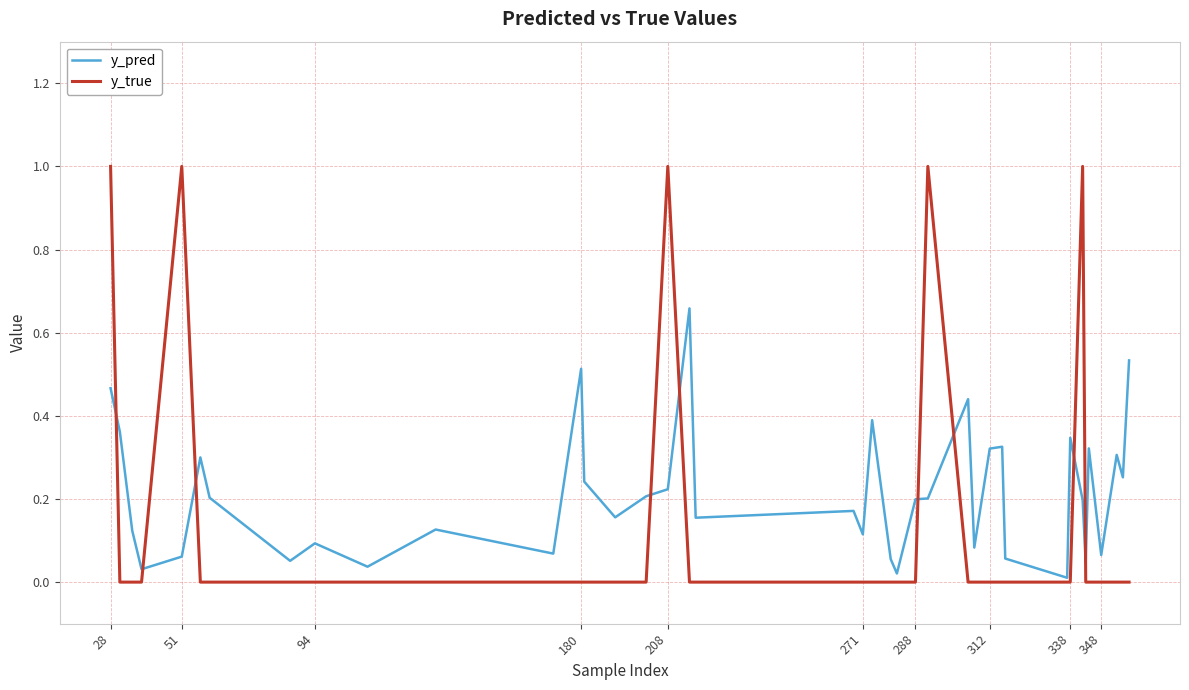

List the series in order of their overall mean, highest first.

y_pred, y_true